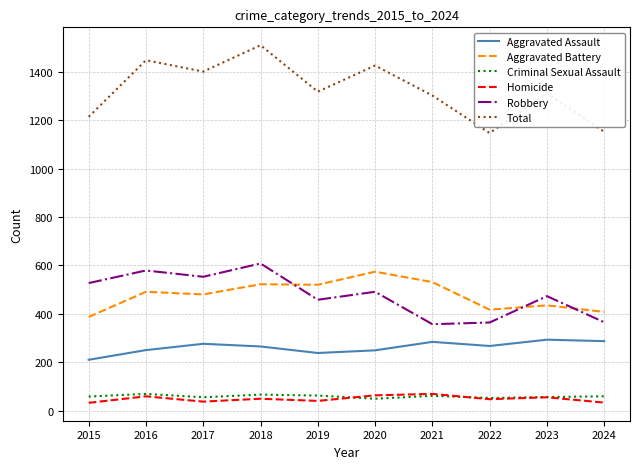

Where does the Criminal Sexual Assault series first go above 59?

2016